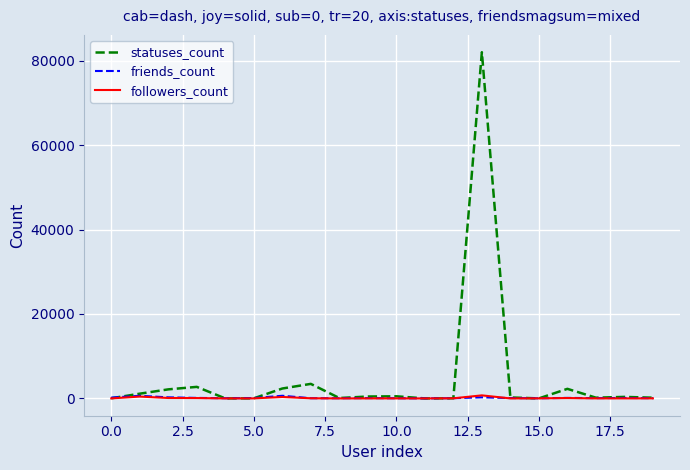

Which series has the largest total across all categories?

statuses_count